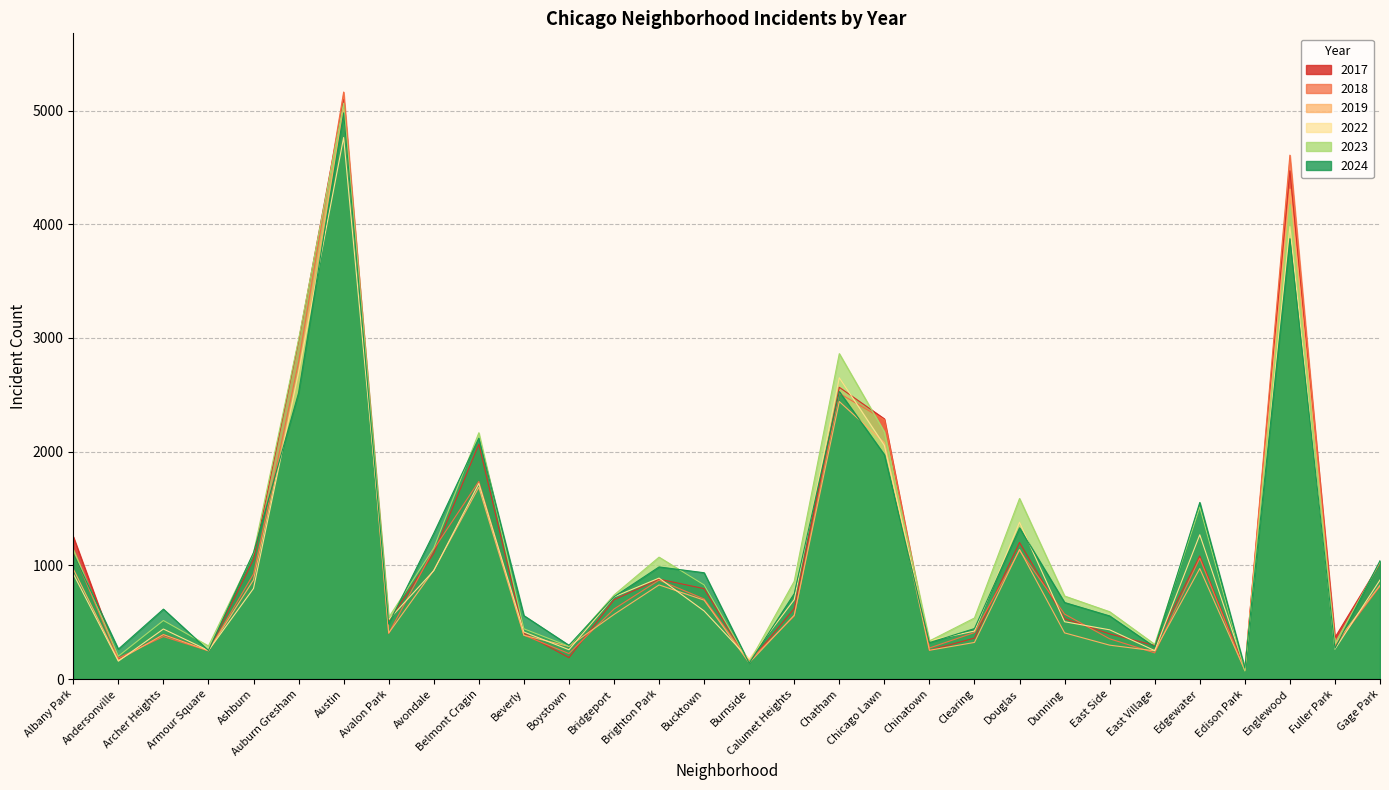

What is the difference between the maximum and minimum values in the 2017 series?

5009